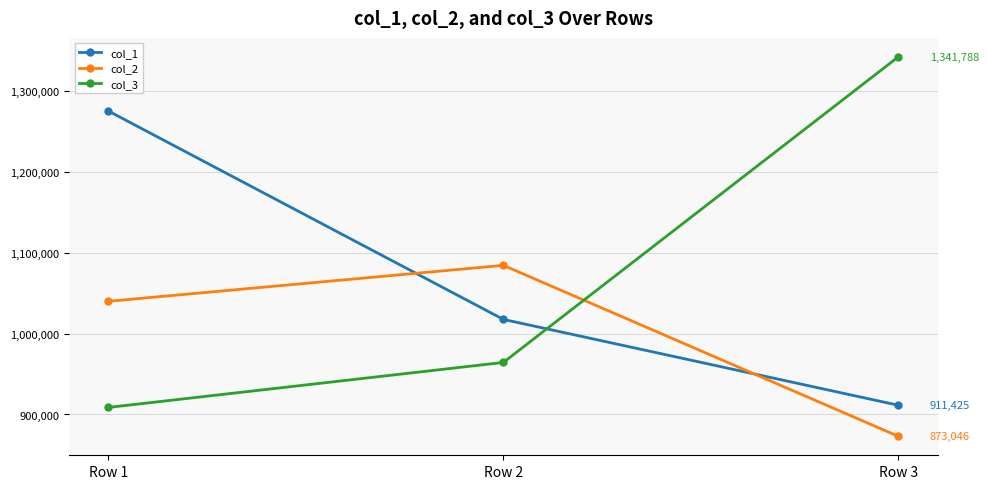

At which label does col_3 reach its peak?

Row 3